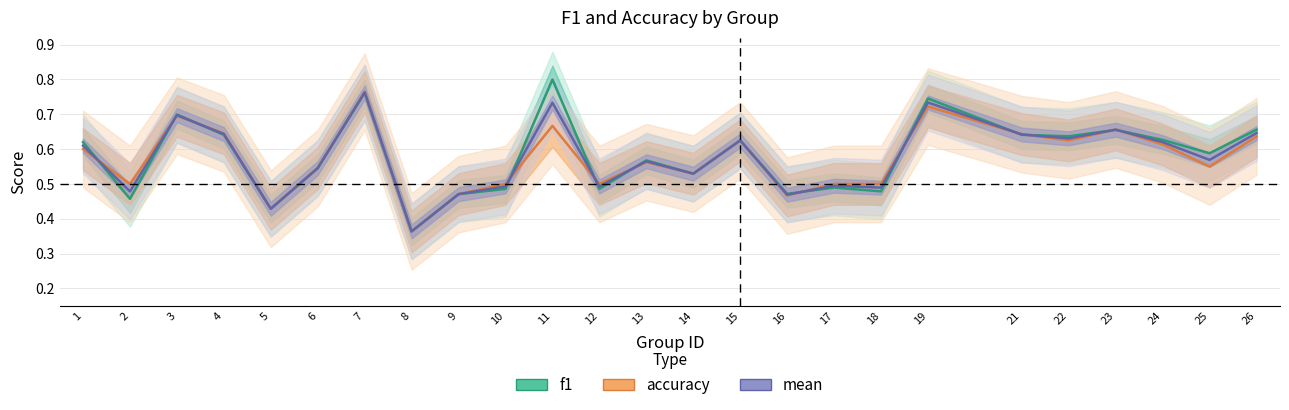

Which category has the lowest value across all series?

8